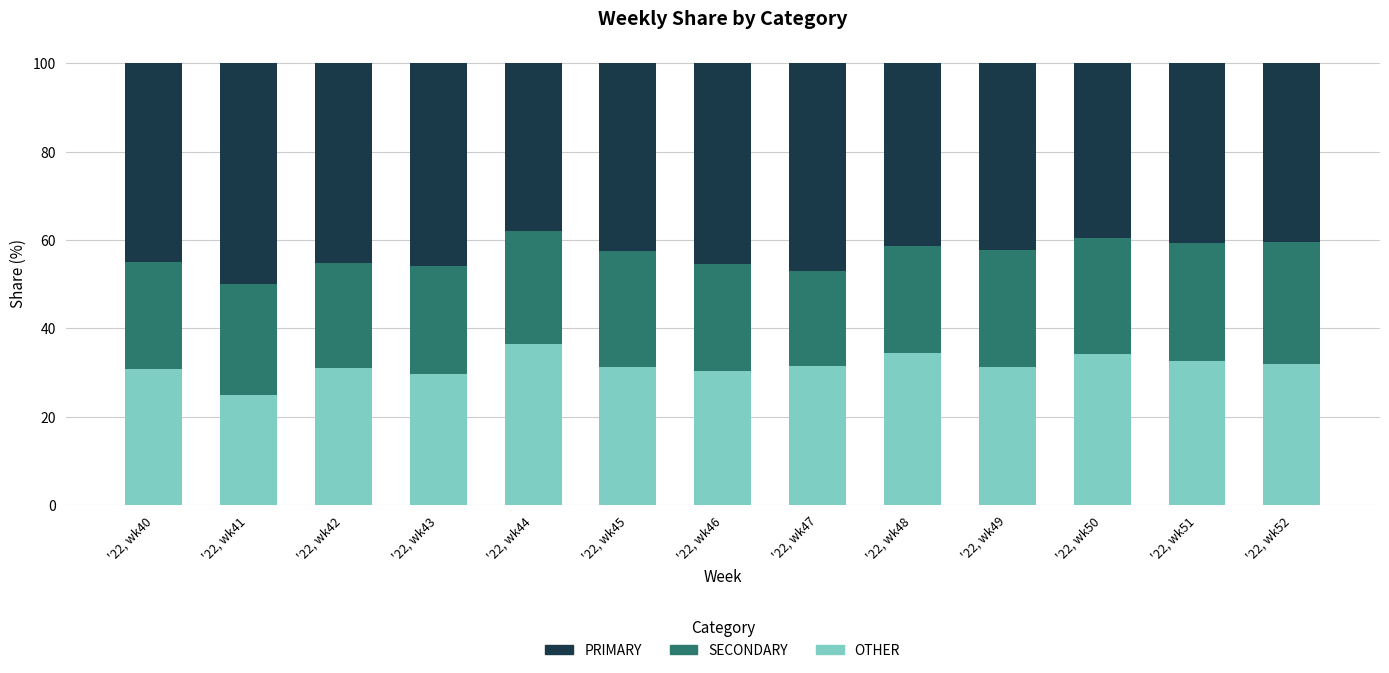

True or false: OTHER has a value of 7.2 at '22, wk49.

False